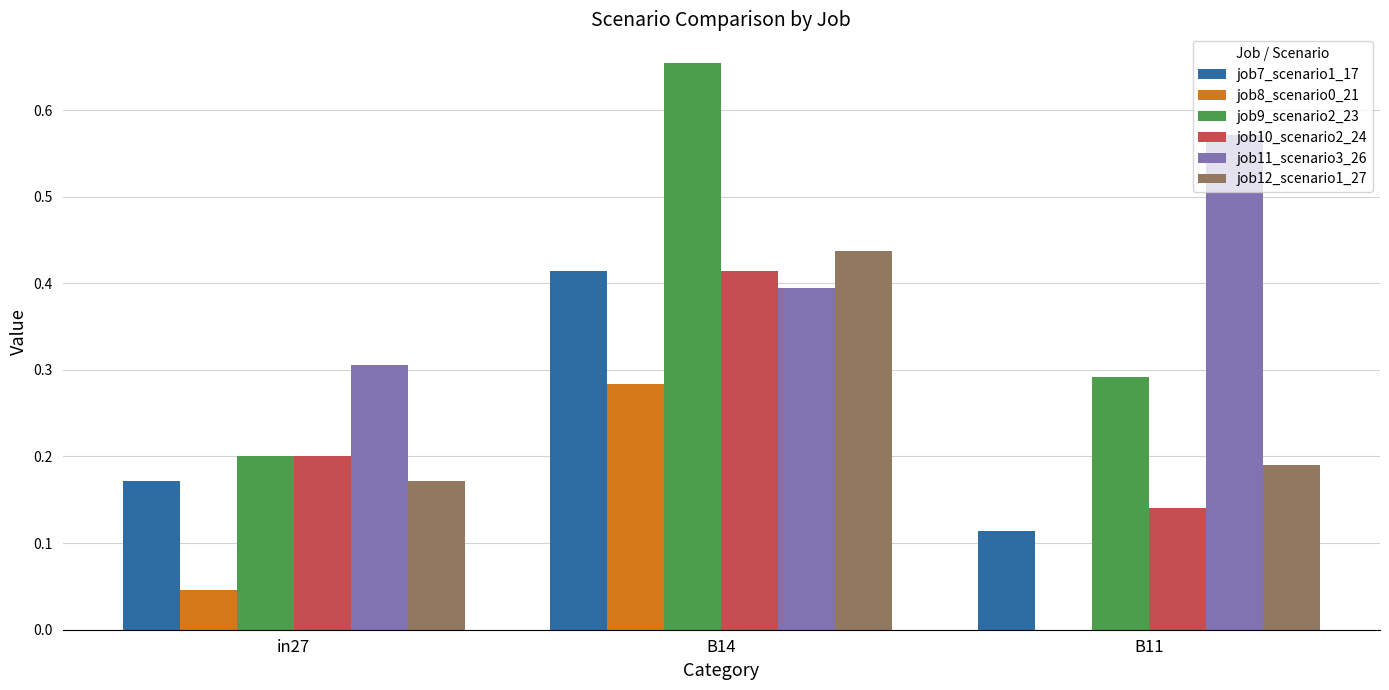

Count the job11_scenario3_26 values in the range 0 to 1.

3